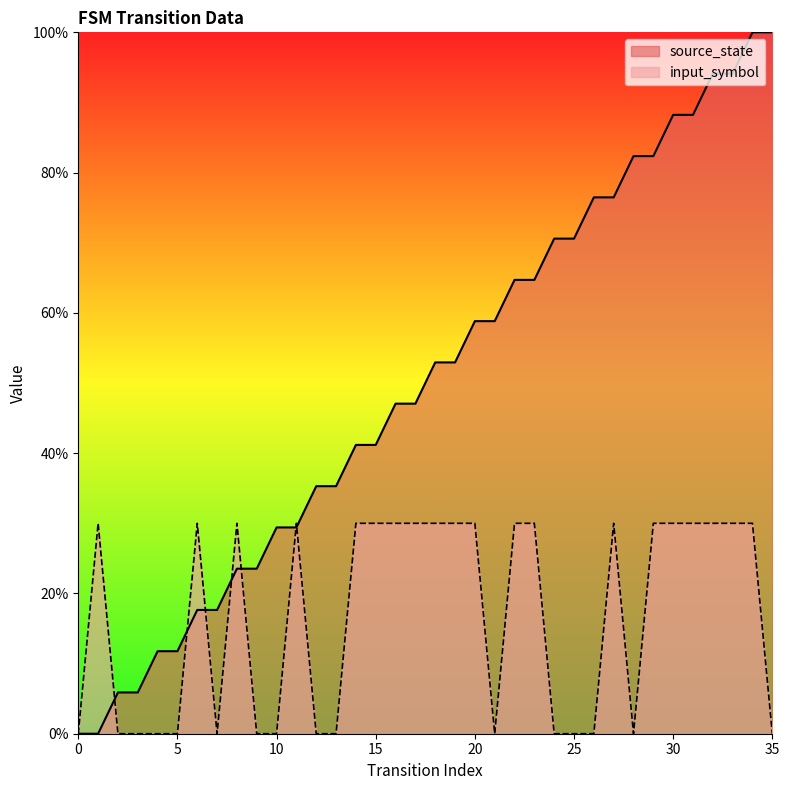

How many interior local peaks does the input_symbol series have?

5